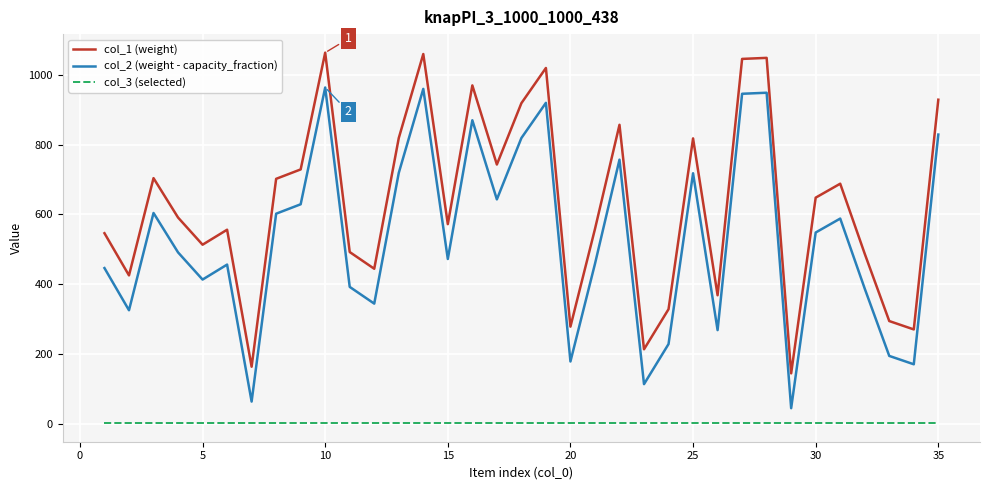

List the series in order of their peak value, highest first.

col_1 (weight), col_2 (weight - capacity_fraction), col_3 (selected)